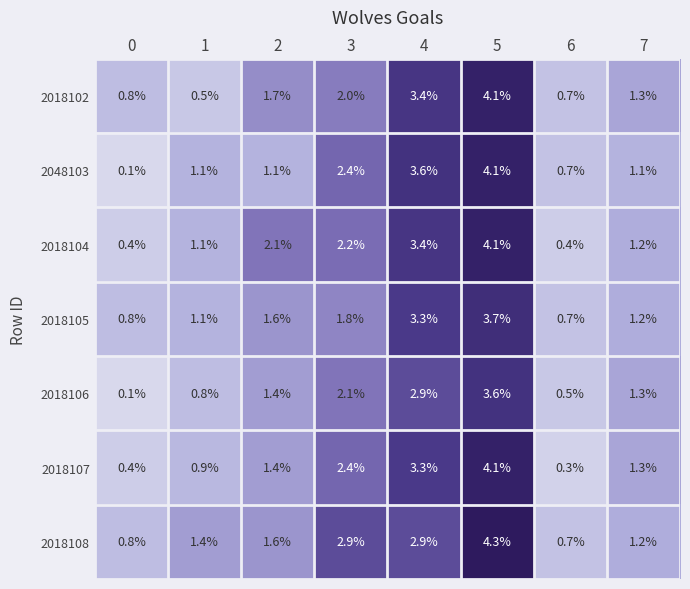

Which category has the highest value across all series?

5